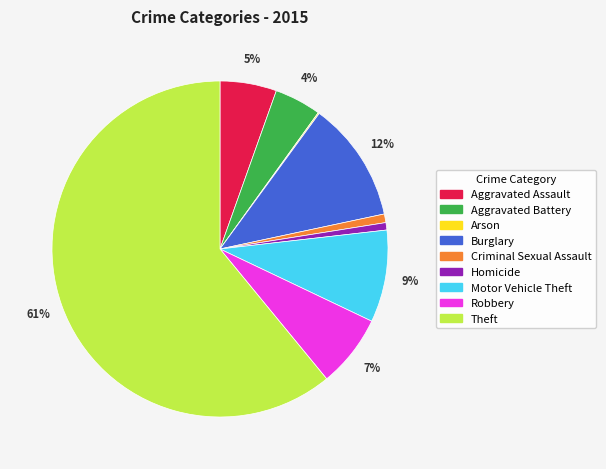

Does Homicide represent more than half of the total?

No